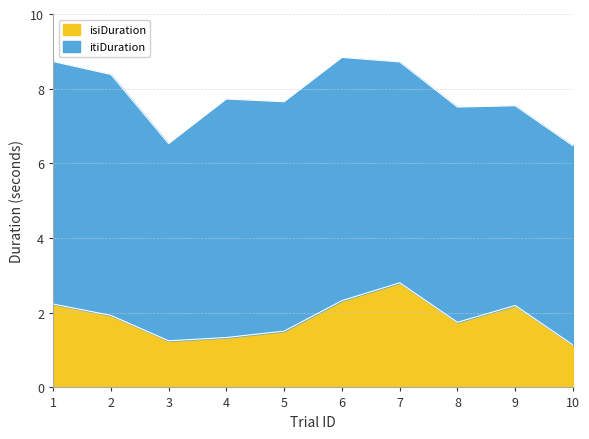

What is the average value?

1.8